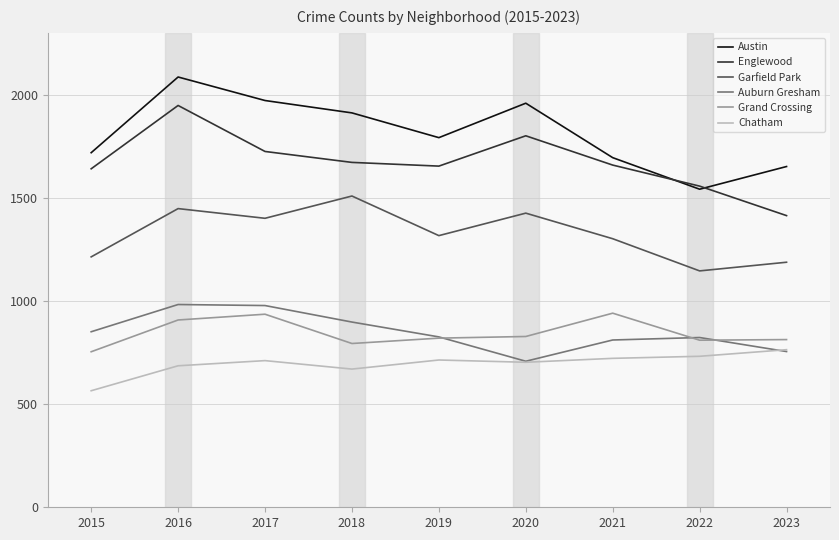

At 2018, list the series in order from smallest to largest.

Chatham, Grand Crossing, Auburn Gresham, Garfield Park, Englewood, Austin